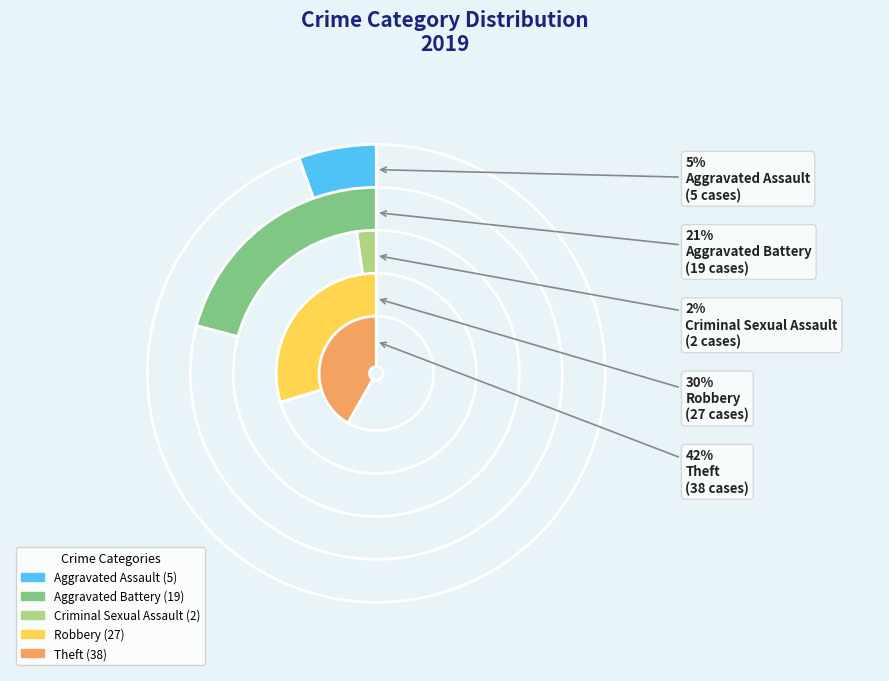

Is there any slice that represents more than half of the pie?

No